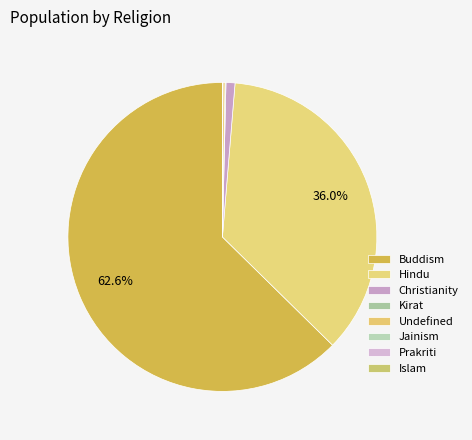

What percentage is NOT represented by Islam?

100.0%